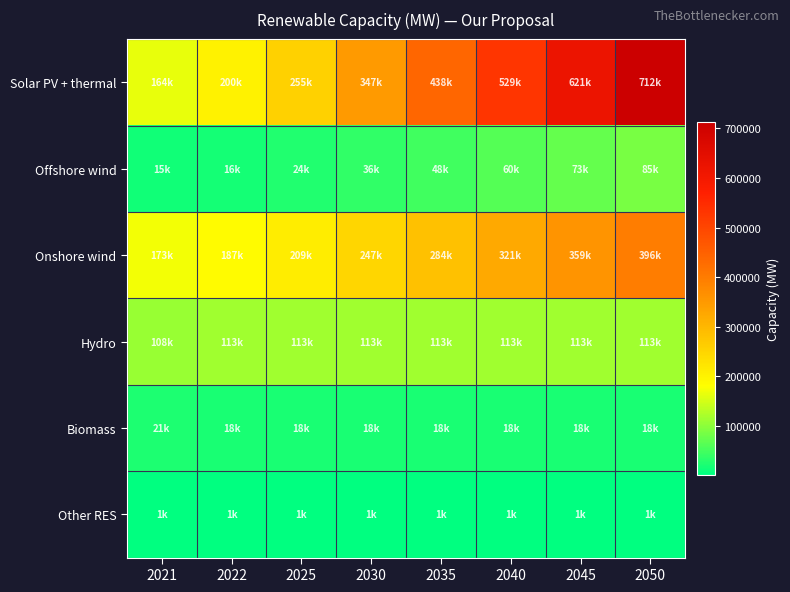

At which category does the chart reach its peak across all series?

2050